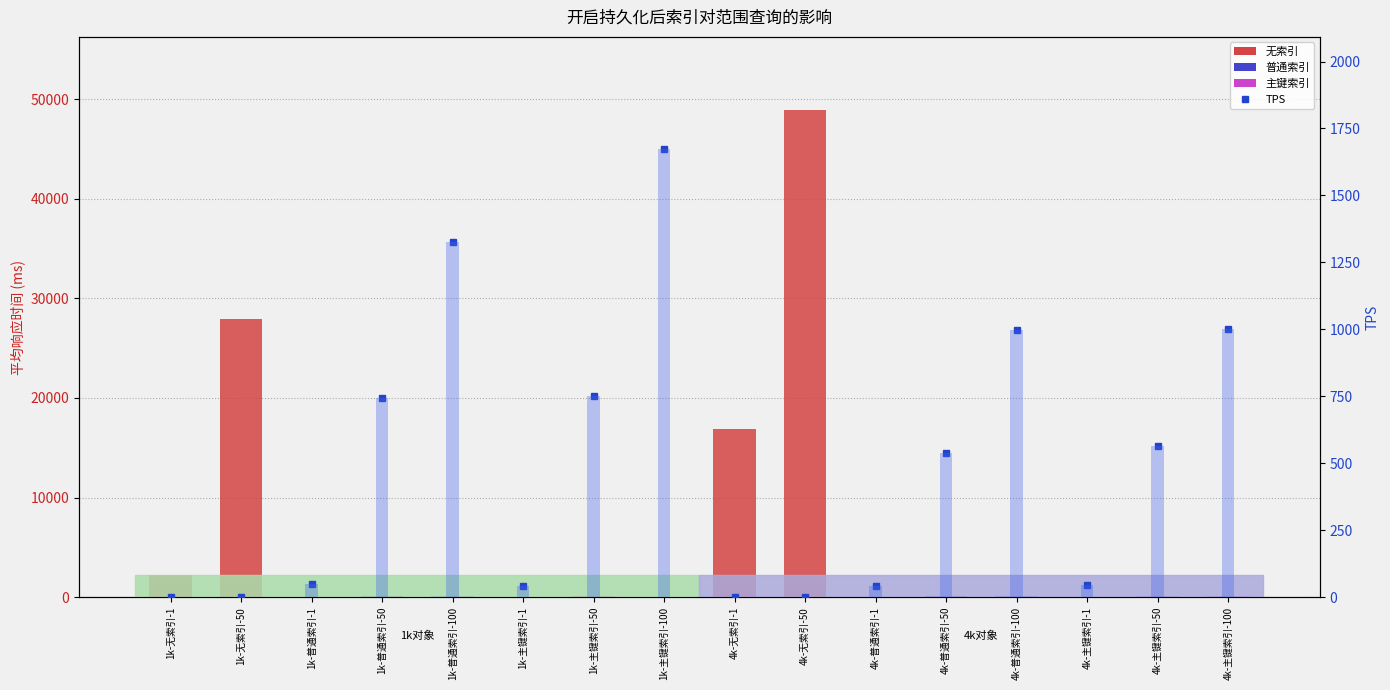

Between 1k-主键索引-1 and 4k-主键索引-50, which series saw the biggest shift?

TPS